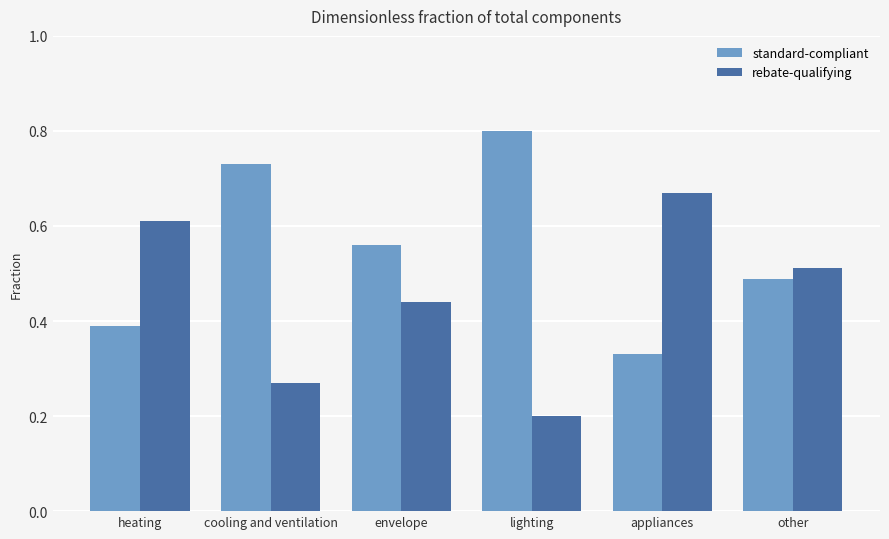

What position from the left is heating?

1